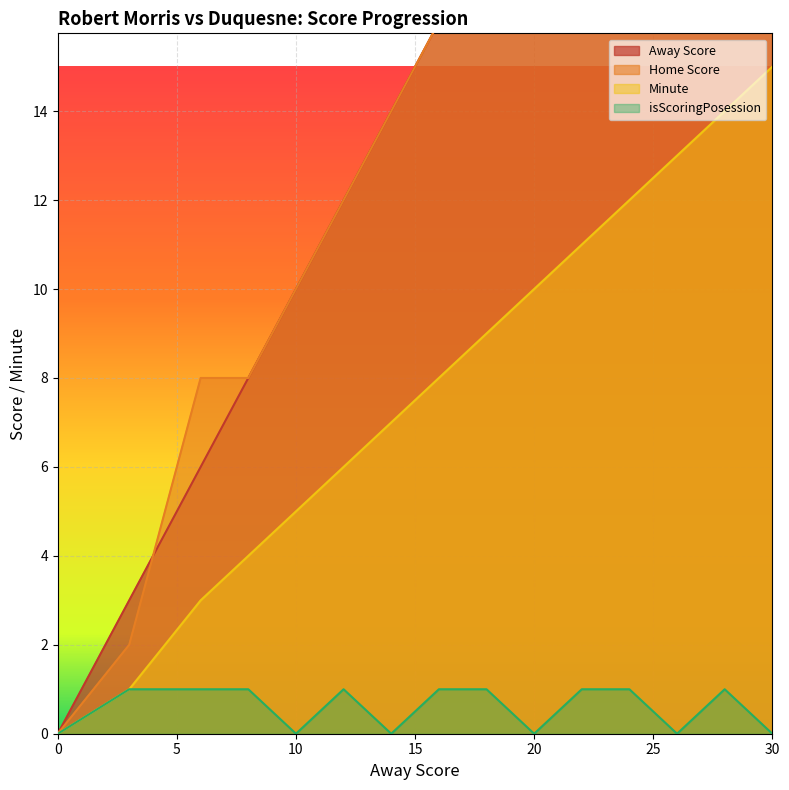

True or false: isScoringPosession and Away Score intersect in this chart.

False